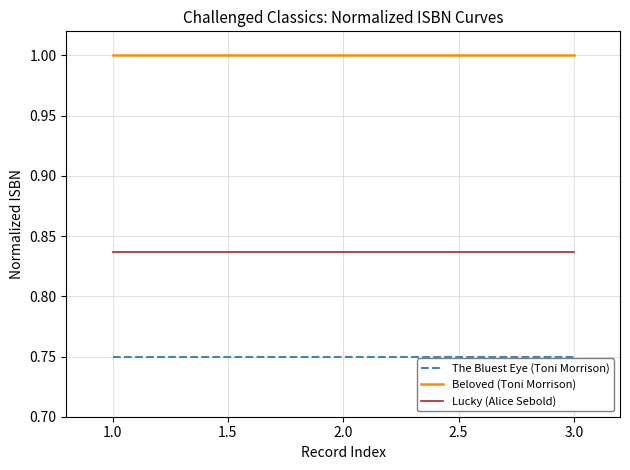

What is the highest value of the Beloved (Toni Morrison) series?

1.0